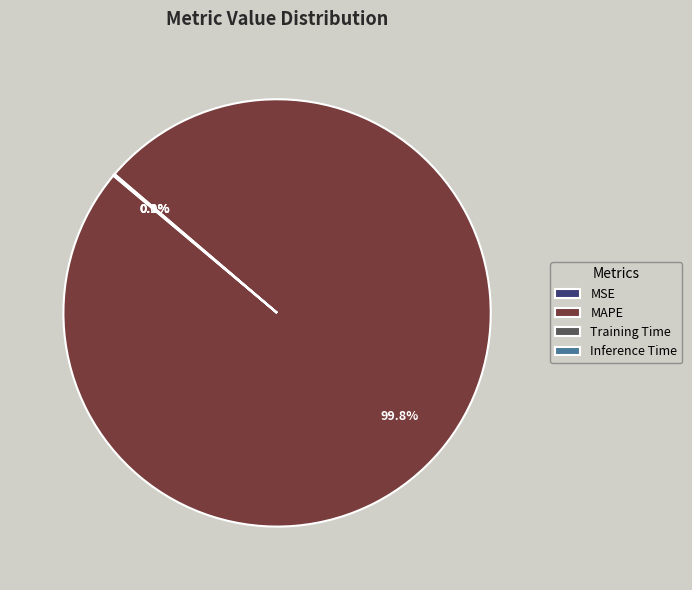

Which category has the biggest portion of the pie?

MAPE